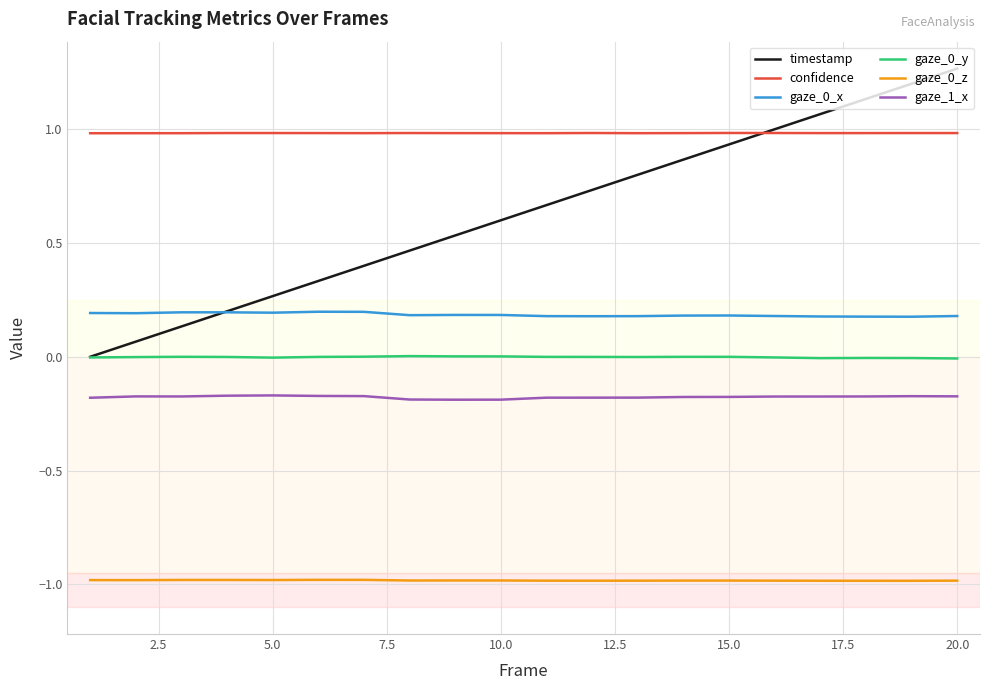

True or false: gaze_0_x and confidence intersect in this chart.

False